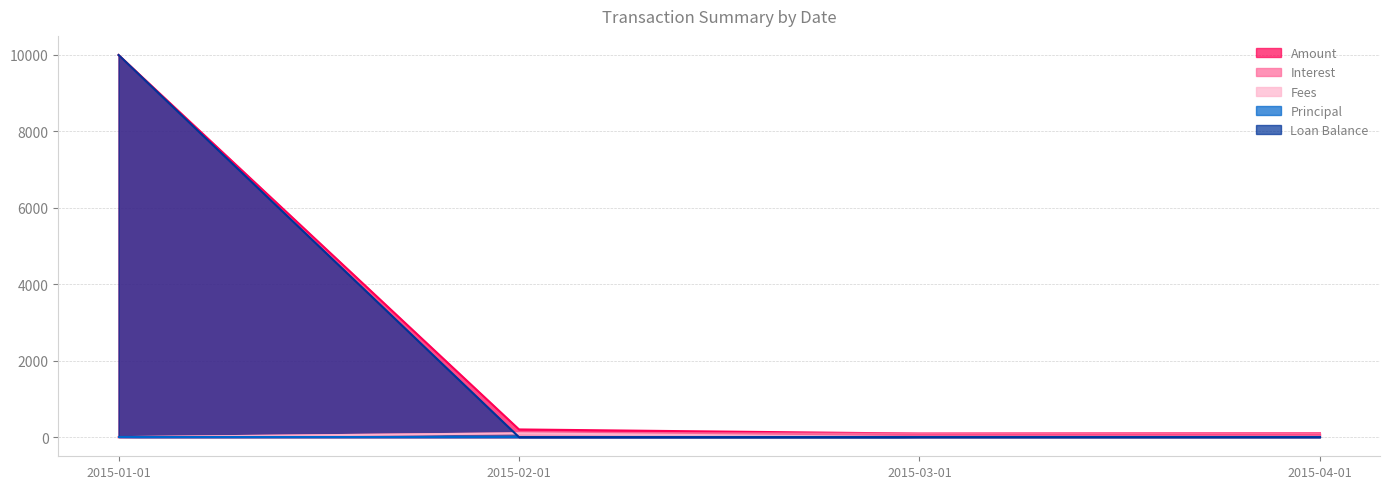

Count the number of data series in this chart.

5